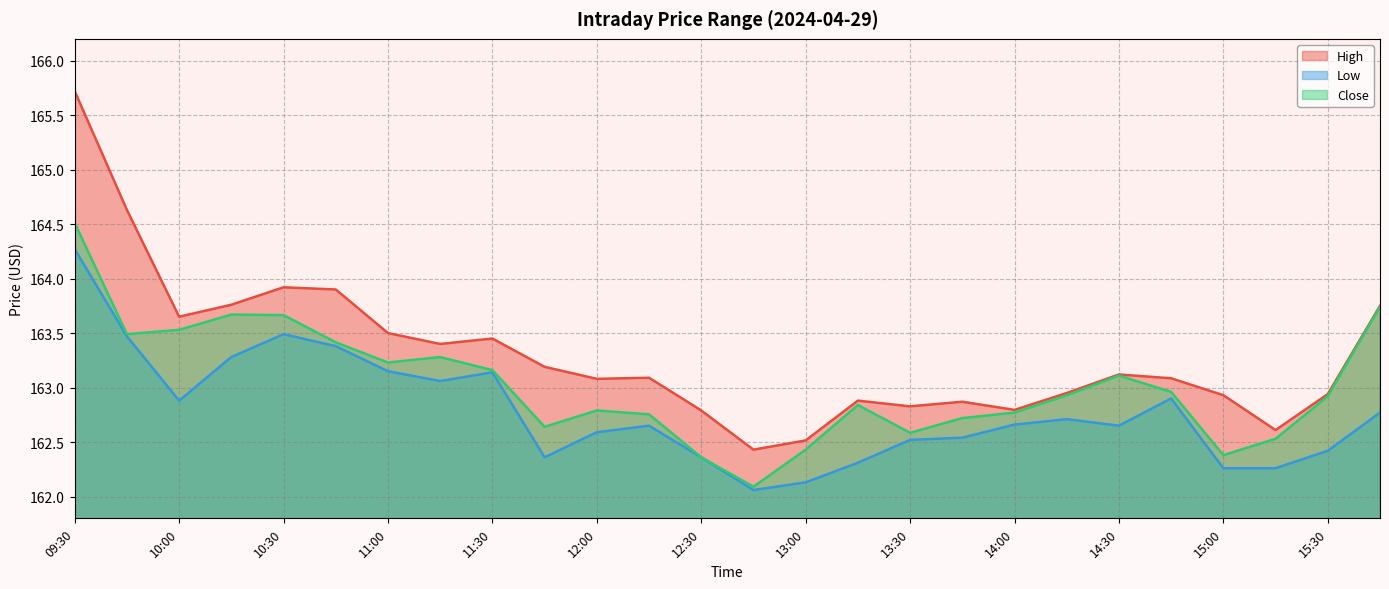

How many interior local valleys does the High series have?

7